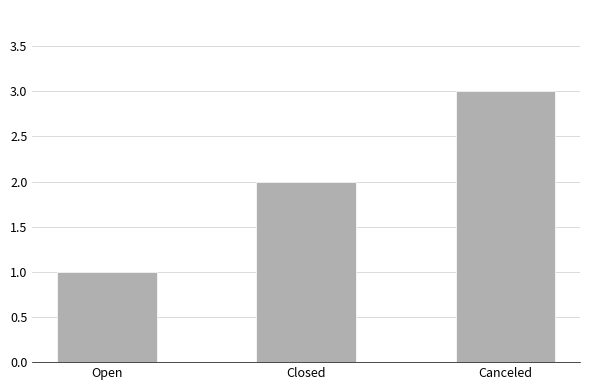

What is the difference between the maximum and minimum values?

2